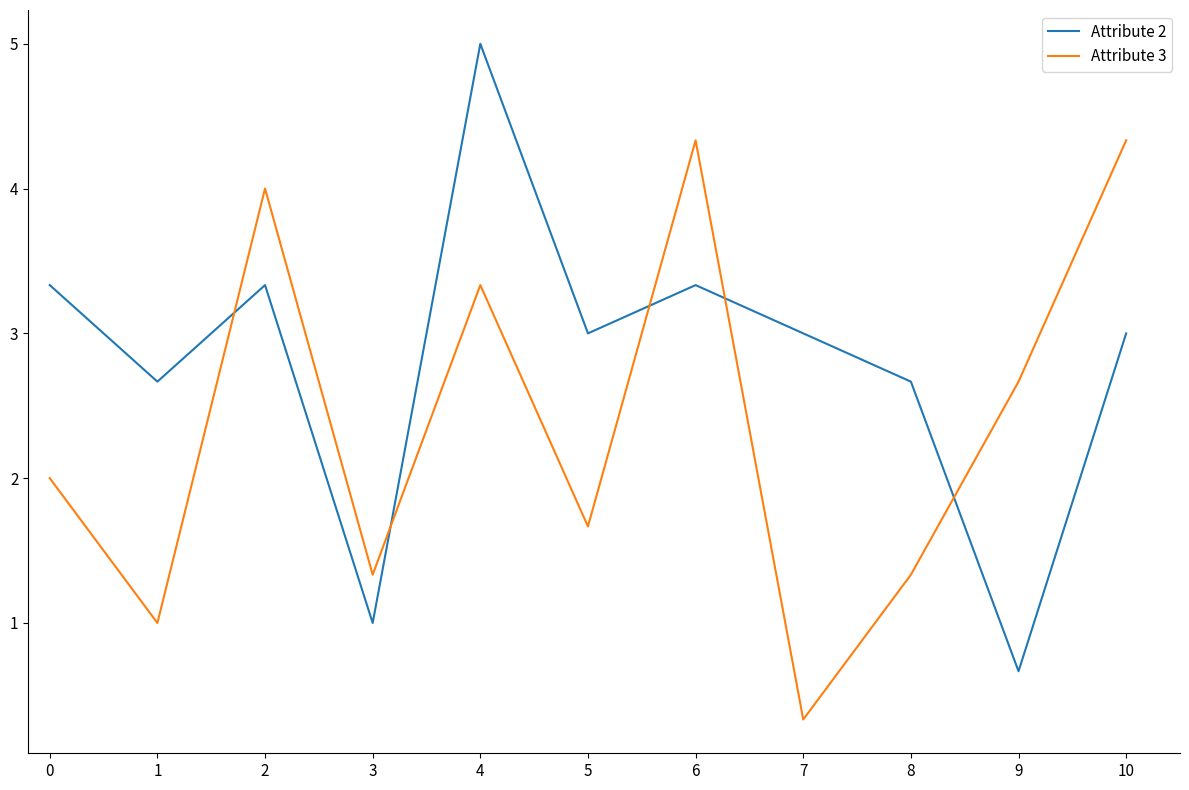

What is the sum of the Attribute 3 values at 3 and 4?

4.7